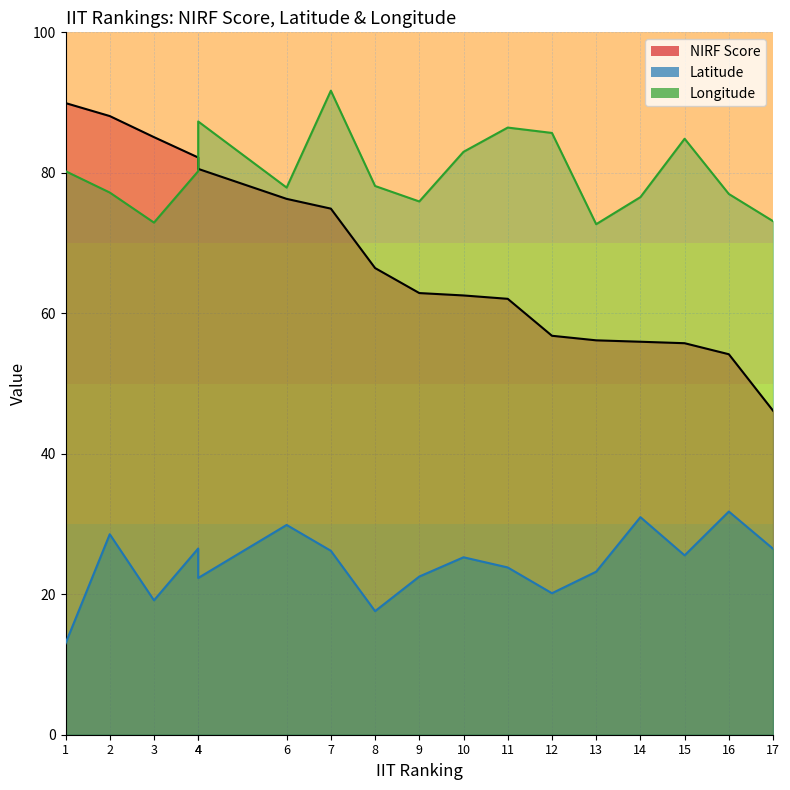

Is it true that Latitude equals 5.5 at 3?

False